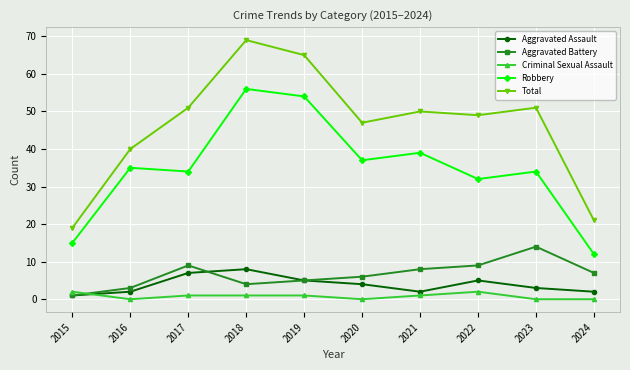

Reading left to right, transcribe all the data shown in this chart.

Aggravated Assault: 1	2	7	8	5	4	2	5	3	2
Aggravated Battery: 1	3	9	4	5	6	8	9	14	7
Criminal Sexual Assault: 2	0	1	1	1	0	1	2	0	0
Robbery: 15	35	34	56	54	37	39	32	34	12
Total: 19	40	51	69	65	47	50	49	51	21